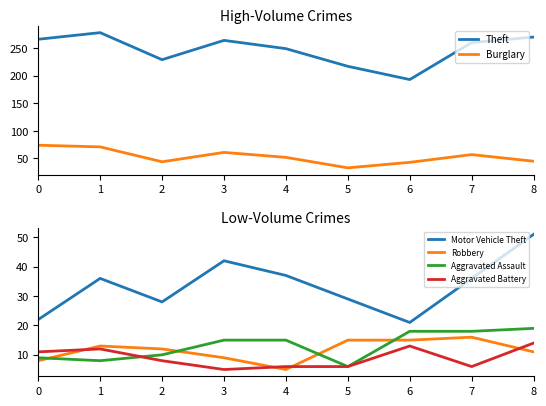

At how many categories does at least one series exceed 80?

9